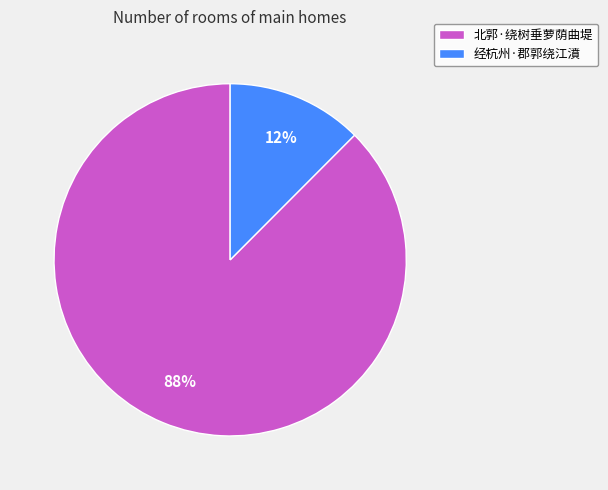

Does any single category account for the majority?

Yes